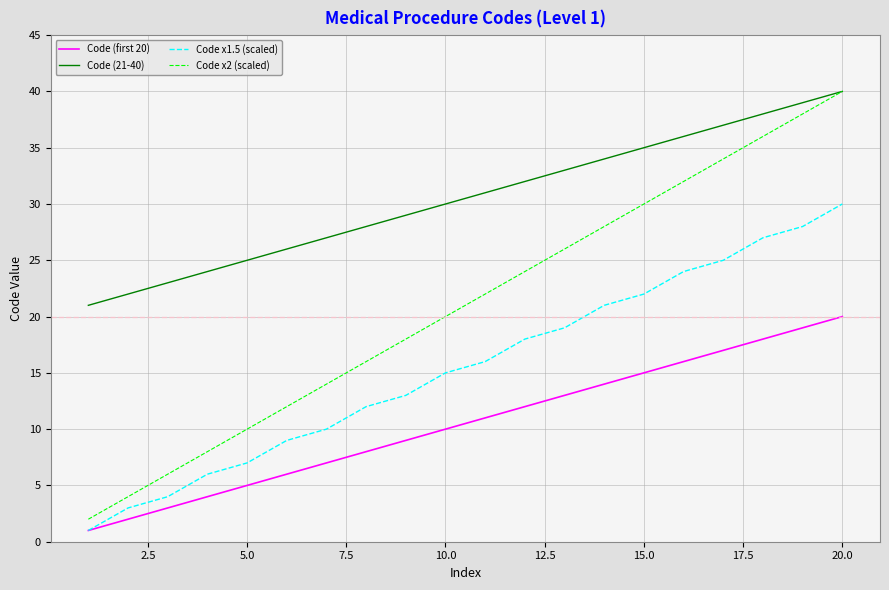

What are all the series names shown in the legend?

Code (first 20), Code (21-40), Code x1.5 (scaled), Code x2 (scaled)